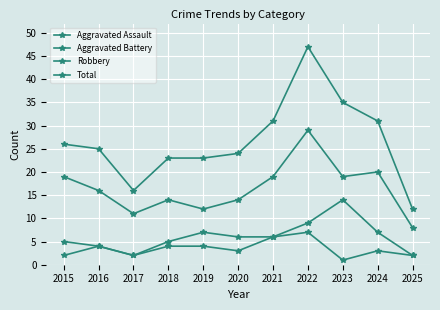

True or false: Aggravated Assault and Total cross at least once.

False